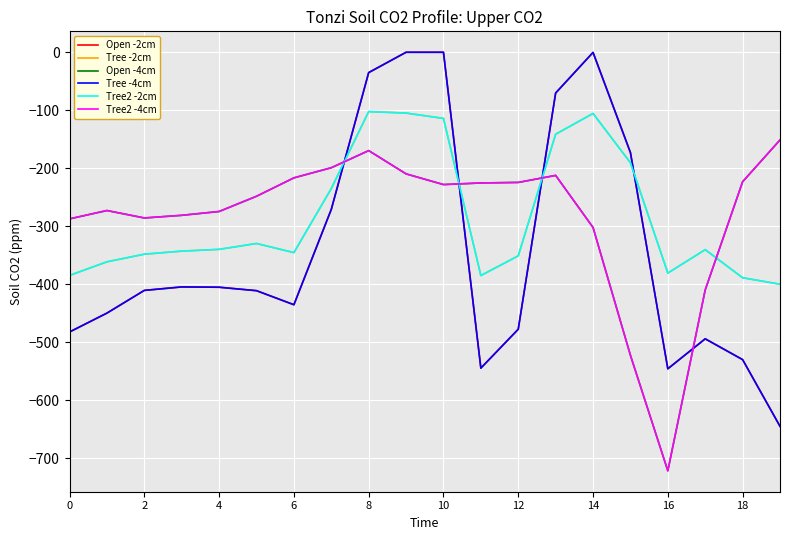

Is this an area chart (filled region under the line)?

No